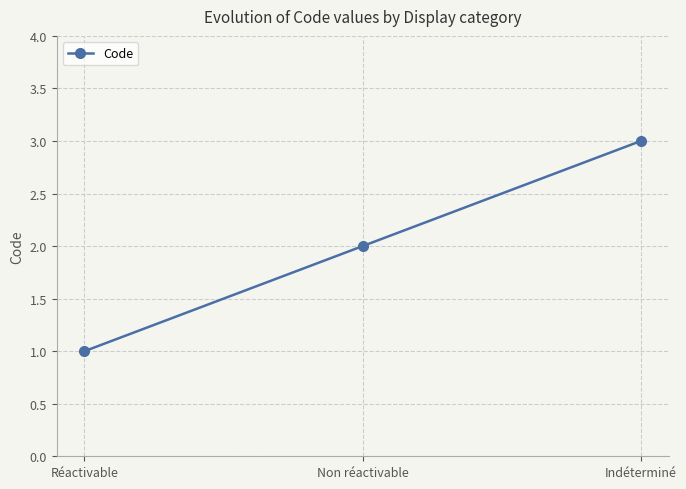

What value does the data have at Indéterminé?

3